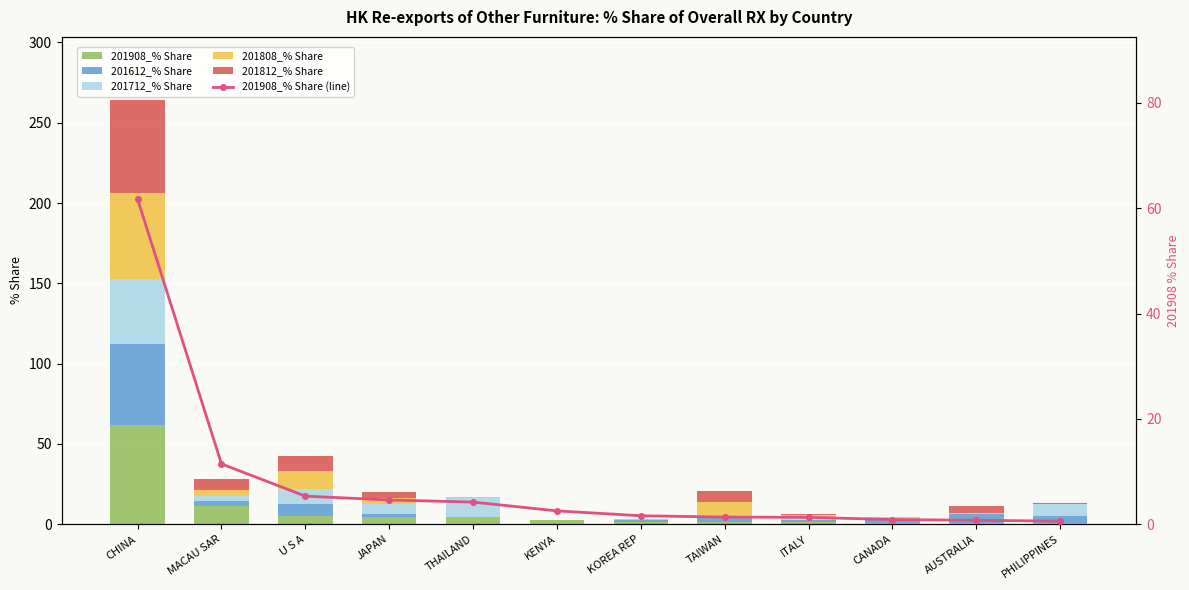

The value of 201808_% Share at KENYA is 18.1. True or false?

False